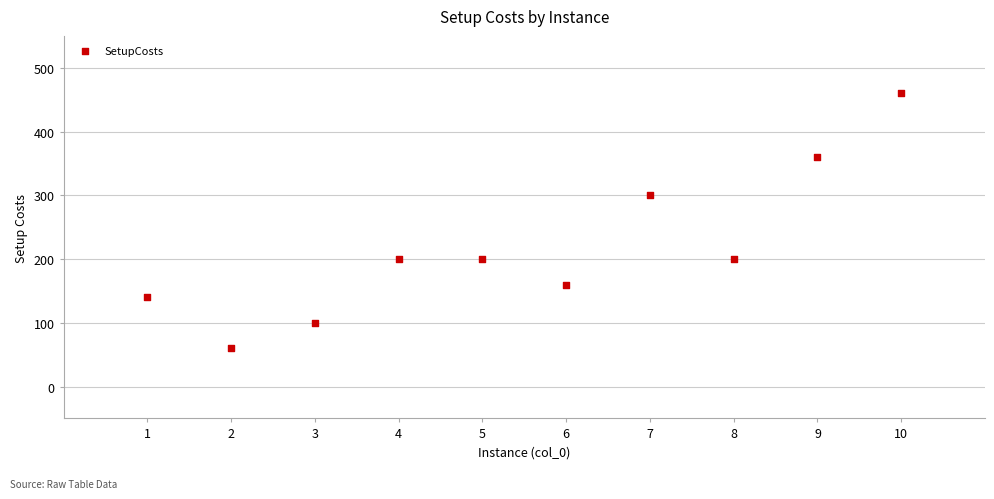

What Y value in the scatter plot is closest to 260?

300